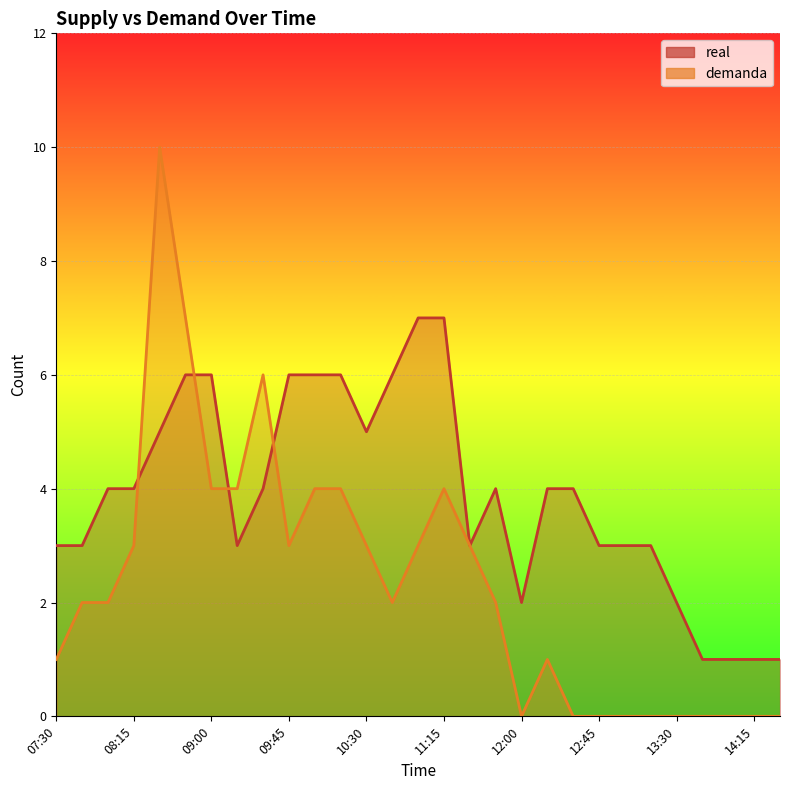

At which label is demanda closest to 5?

09:00